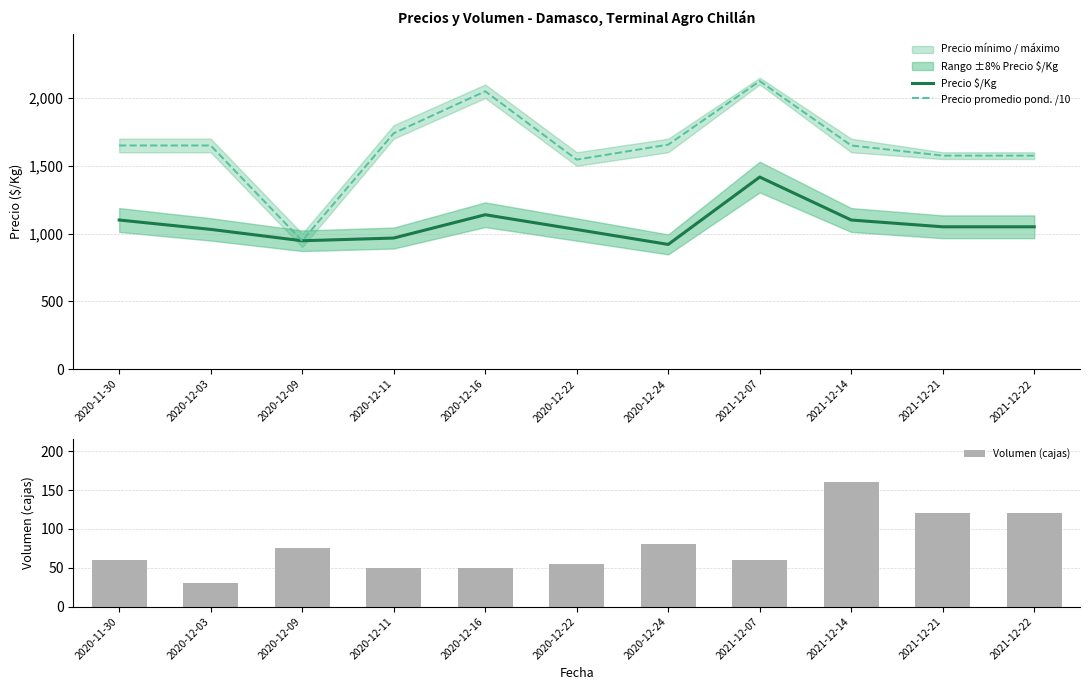

Reading left to right, list all the values displayed in this chart.

Precio $/Kg: 1100.0	1031.0	947.0	967.0	1139.0	1030.0	920.0	1417.0	1100.0	1050.0	1050.0
Precio promedio pond. /10: 1650.0	1650.0	946.7	1740.0	2050.0	1545.5	1656.2	2125.0	1650.0	1575.0	1575.0
Volumen (cajas): 60.0	30.0	75.0	50.0	50.0	55.0	80.0	60.0	160.0	120.0	120.0